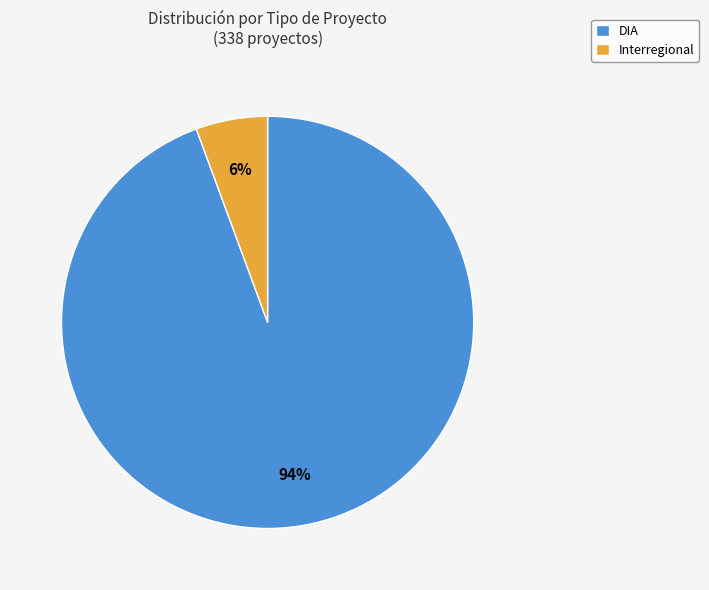

What is the smallest slice in the pie chart?

Interregional